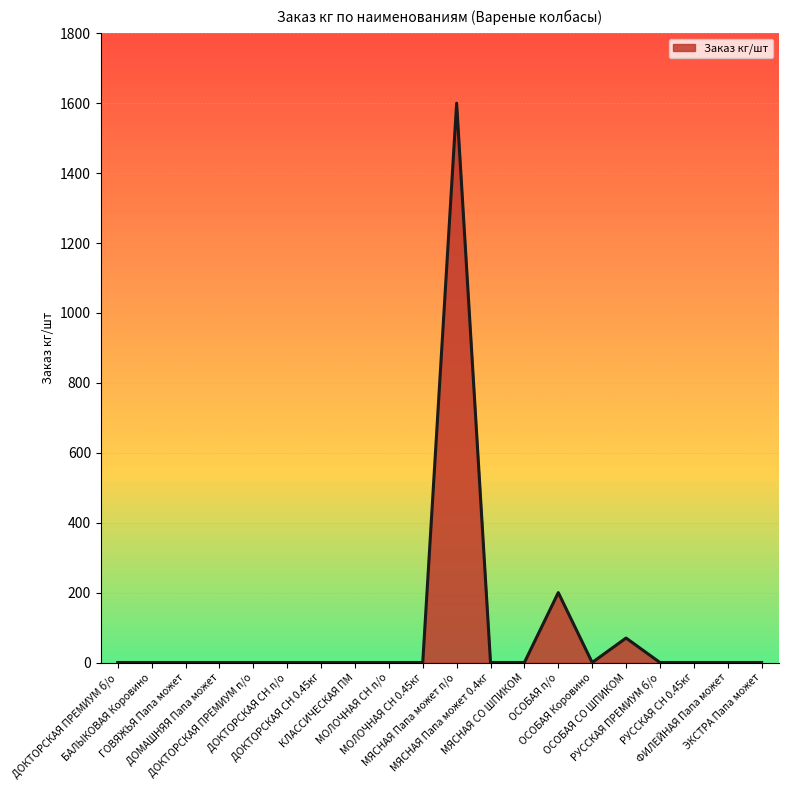

What is the greatest value displayed?

1600